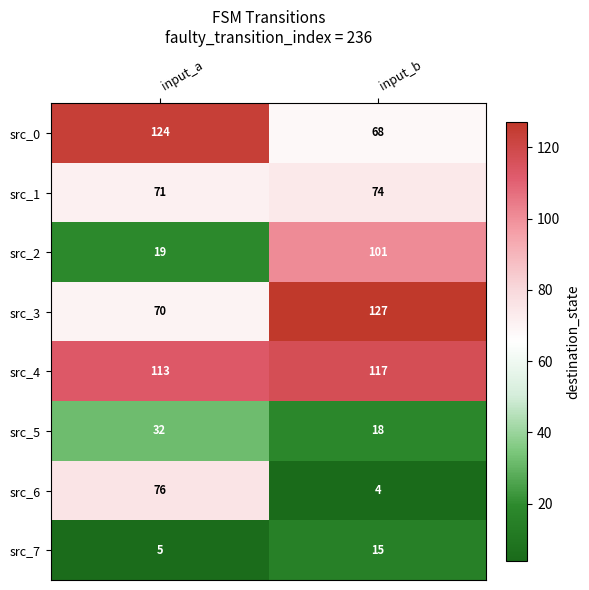

How many series are shown in this chart?

8